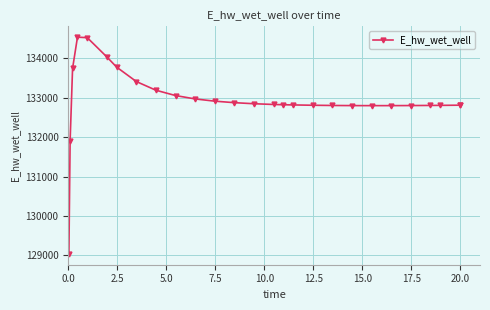

What is the value of the 10th point from the left?

133055.4